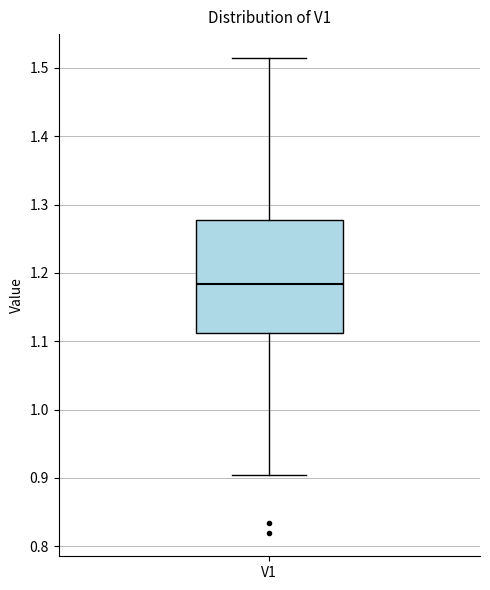

Transcribe this box plot: give where the median line is, the range the box spans, and where the two whiskers end, as read against the y-axis. The values are not printed on the chart, so give them approximately, as read against the axis.

median 1.18, box 1.11 to 1.28, whiskers 0.90 to 1.51